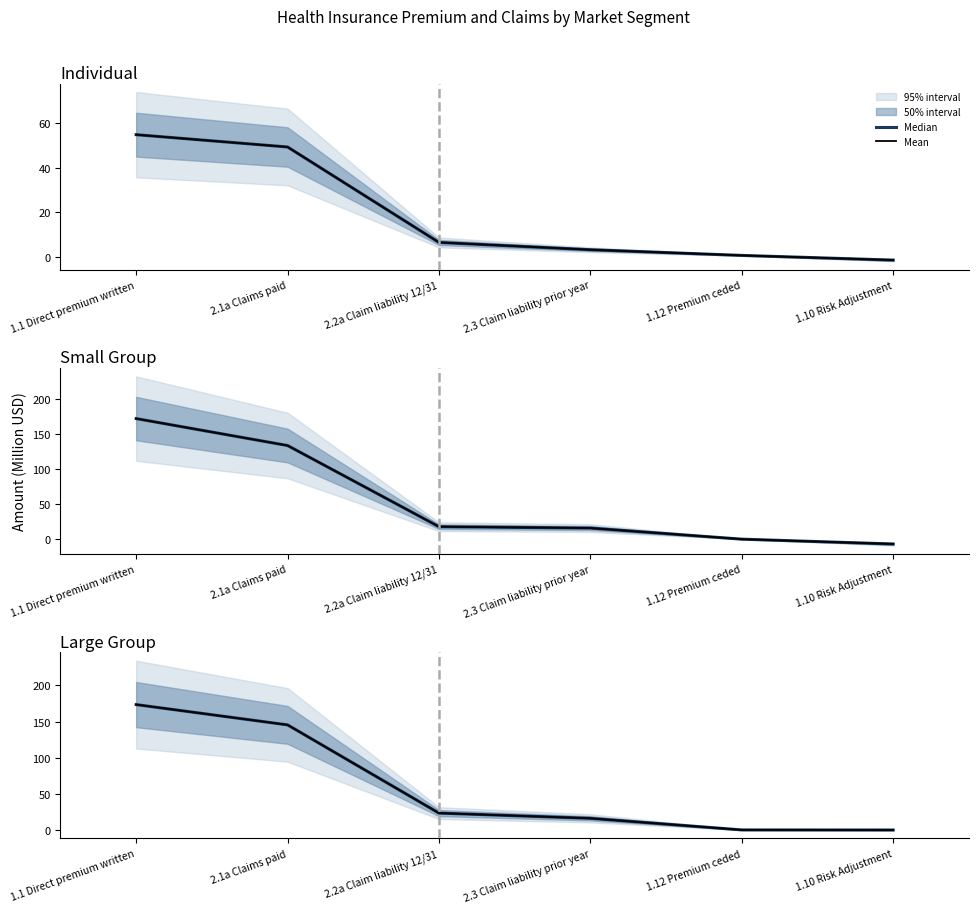

How many values in the Large Group (mean) series are below 23?

3